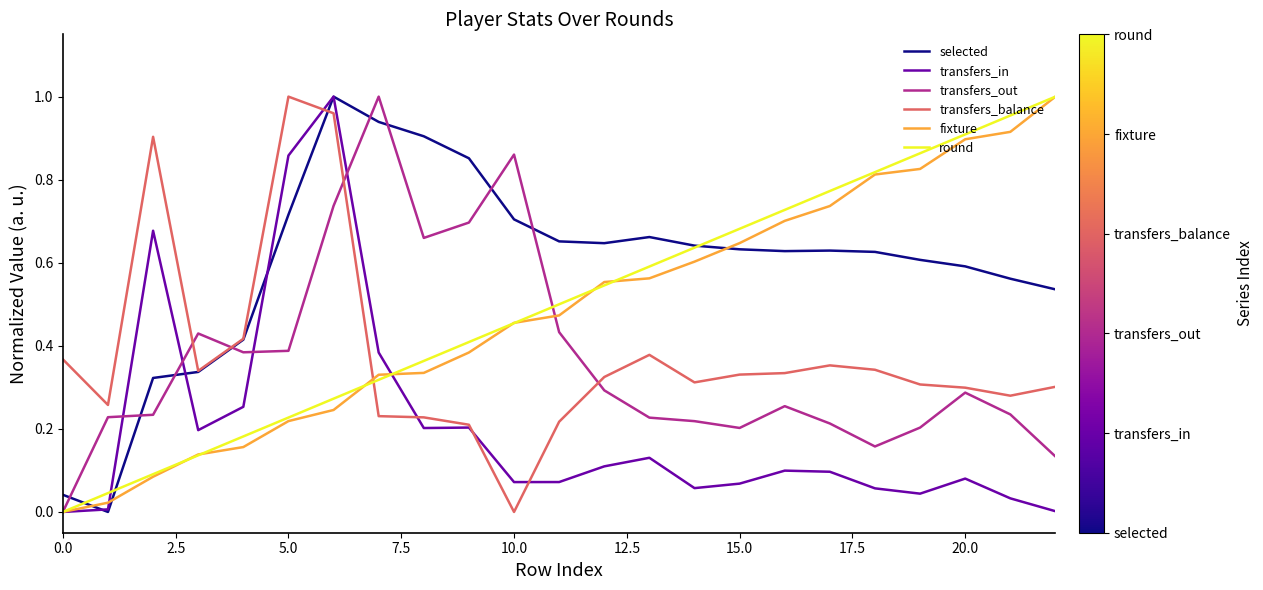

Which series has the largest total across all categories?

selected